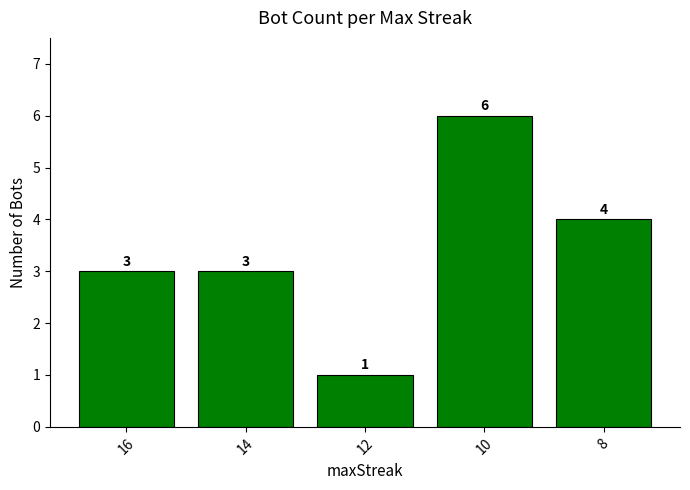

Count the number of categories in the chart.

5